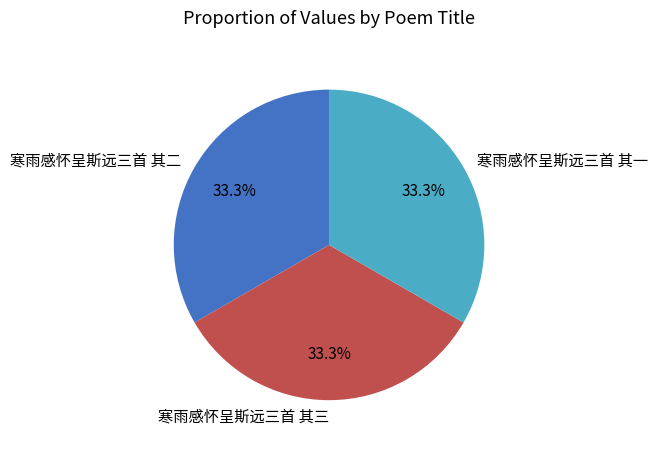

Does any single category account for the majority?

No